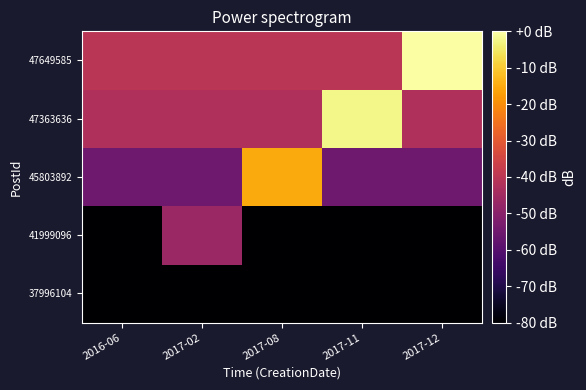

At 2016-06, list the series in order from largest to smallest.

47649585, 47363636, 45803892, 37996104, 41999096